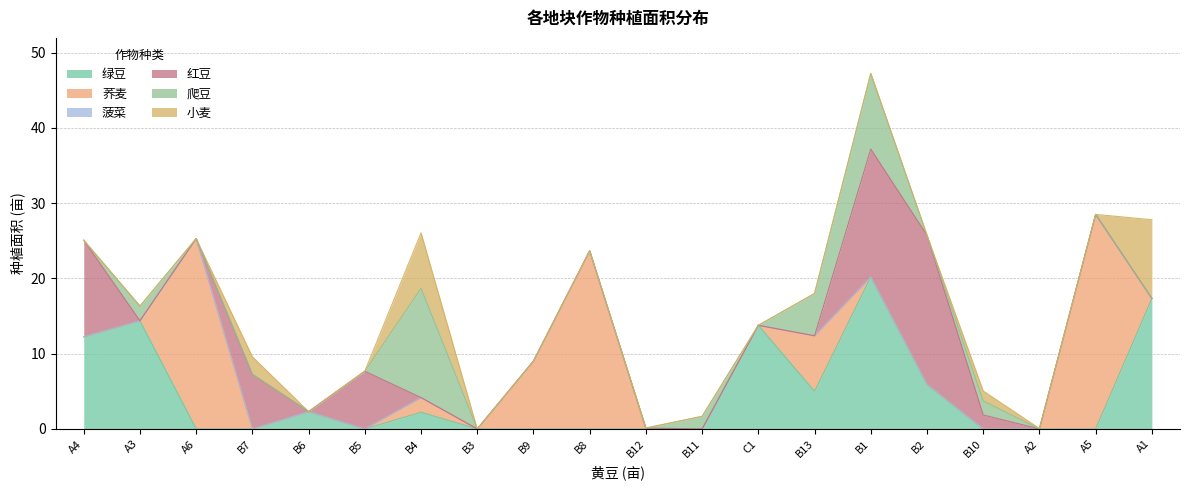

Rank the series at B3 from lowest to highest value.

绿豆, 荞麦, 菠菜, 红豆, 爬豆, 小麦